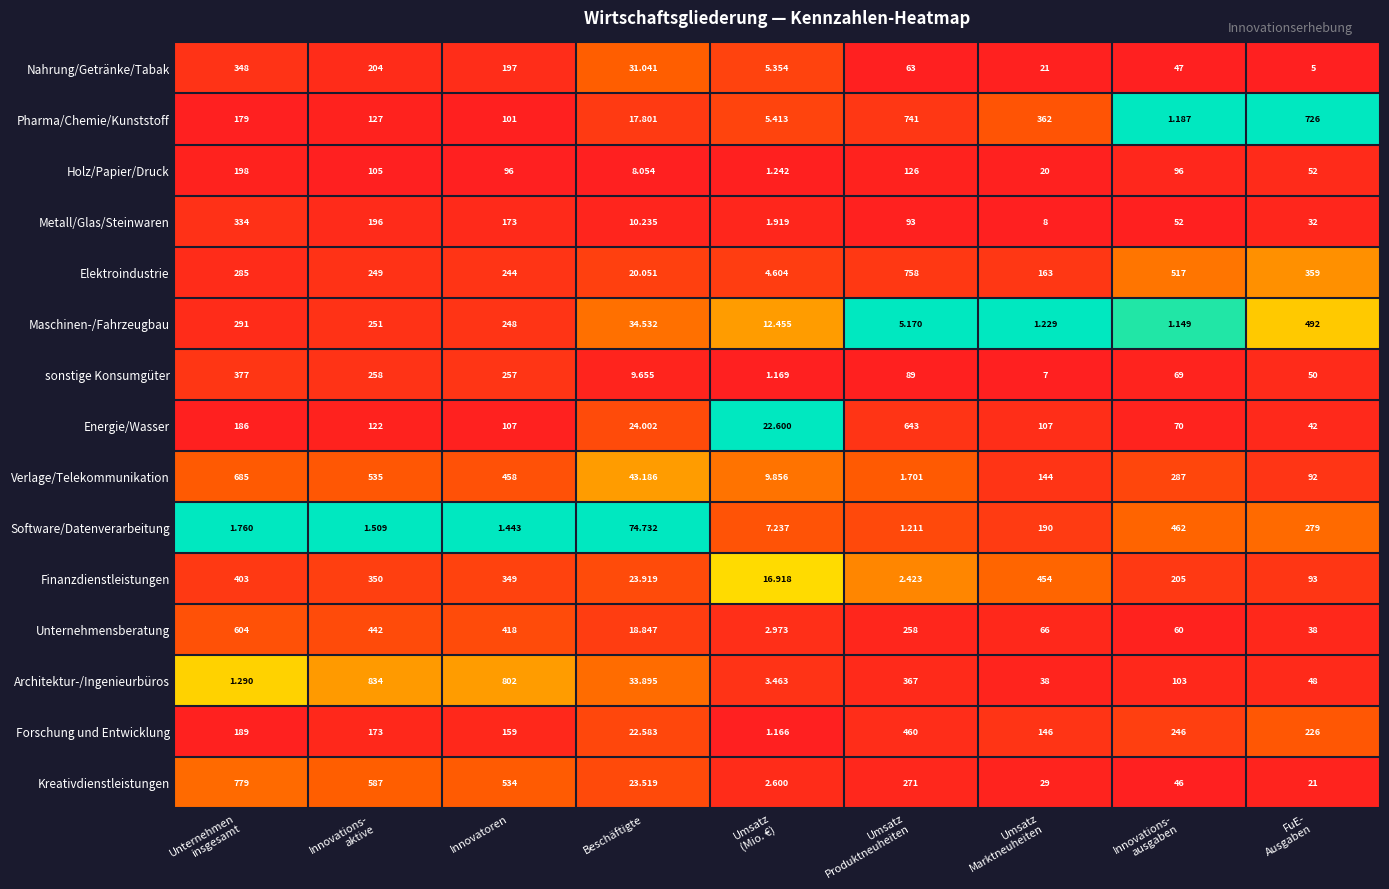

Rank the series by their maximum value, from lowest to highest.

Holz/Papier/Druck, Metall/Glas/Steinwaren, Nahrung/Getränke/Tabak, sonstige Konsumgüter, Finanzdienstleistungen, Forschung und Entwicklung, Software/Datenverarbeitung, Maschinen-/Fahrzeugbau, Unternehmensberatung, Energie/Wasser, Verlage/Telekommunikation, Pharma/Chemie/Kunststoff, Elektroindustrie, Kreativdienstleistungen, Architektur-/Ingenieurbüros